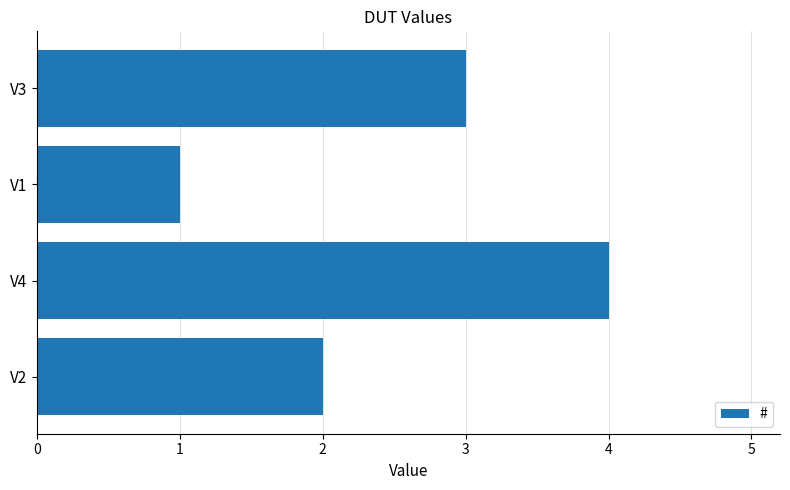

Rank the categories by value from lowest to highest.

V1, V2, V3, V4